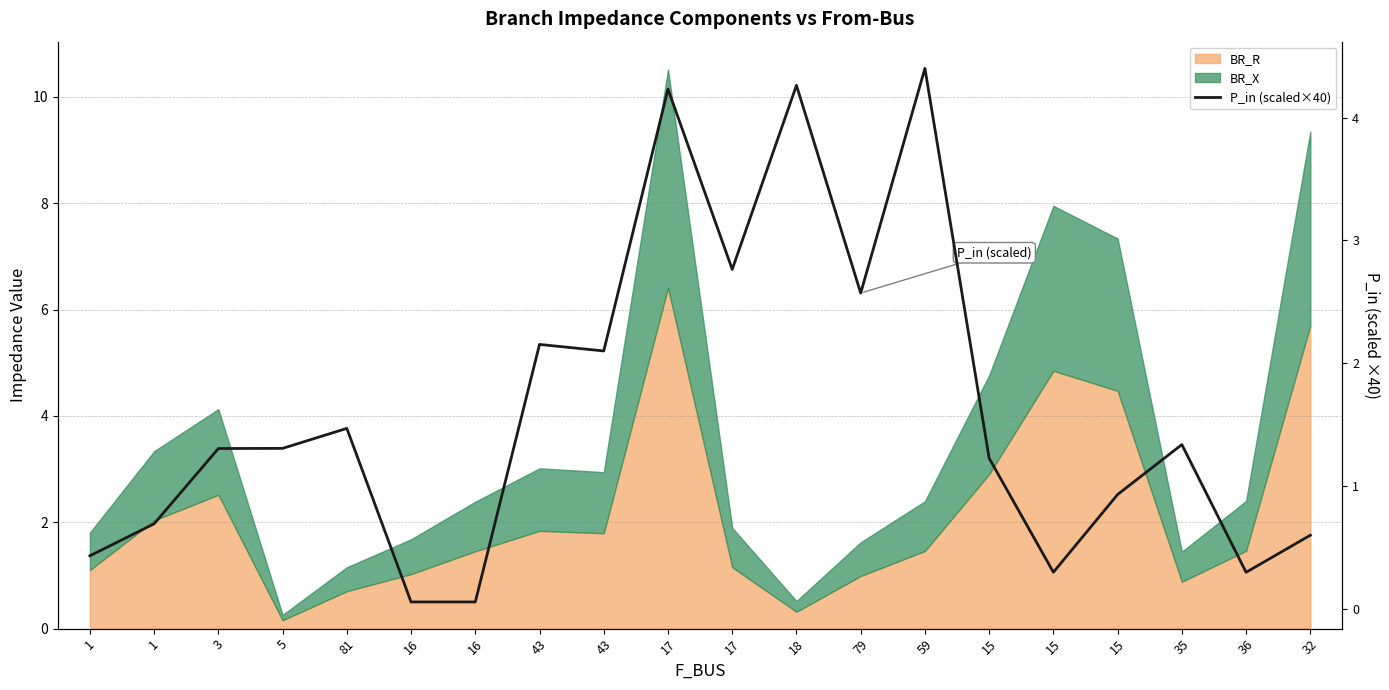

What is the sum of all values?

32.5